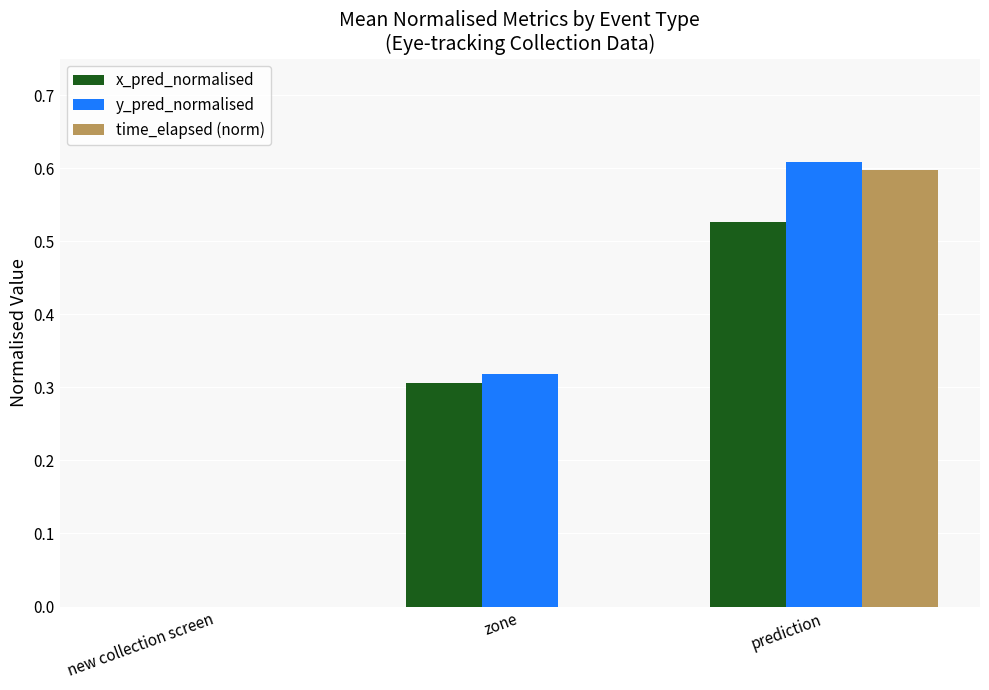

Which category has the highest value in the y_pred_normalised series?

prediction